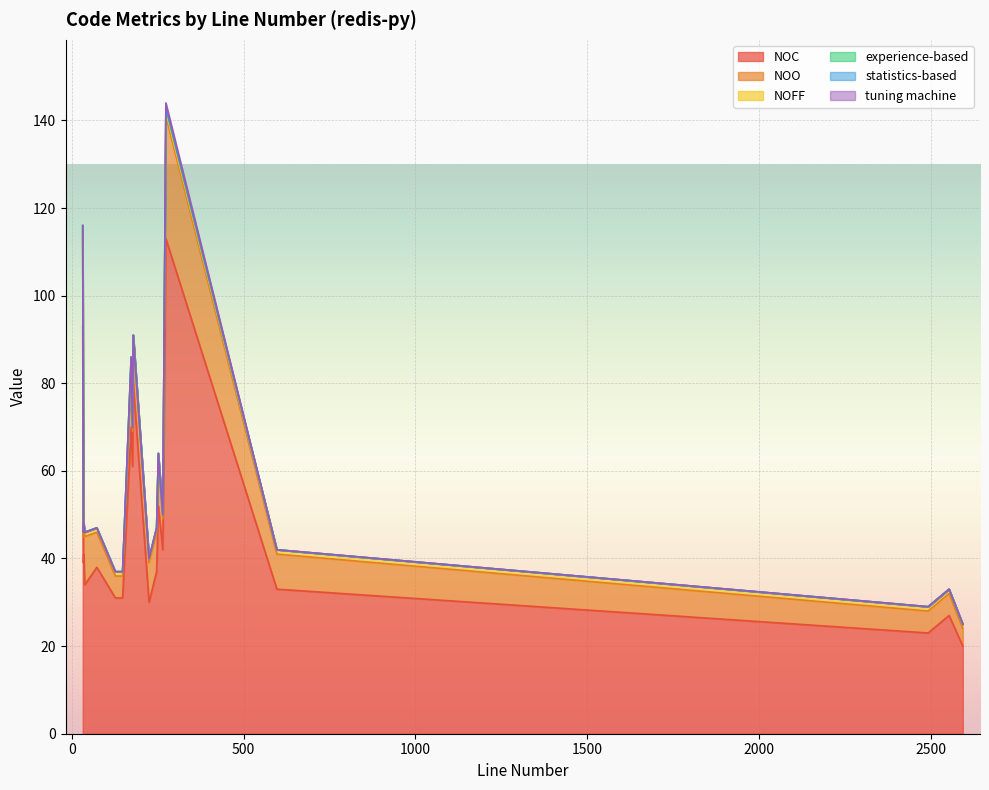

Does the chart display data point markers on the line(s)?

No